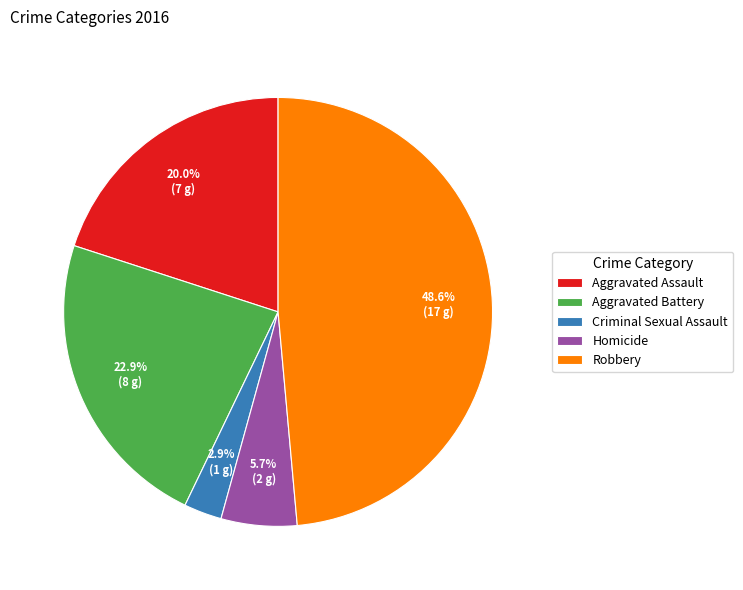

Which has a higher value, Homicide or Criminal Sexual Assault?

Homicide